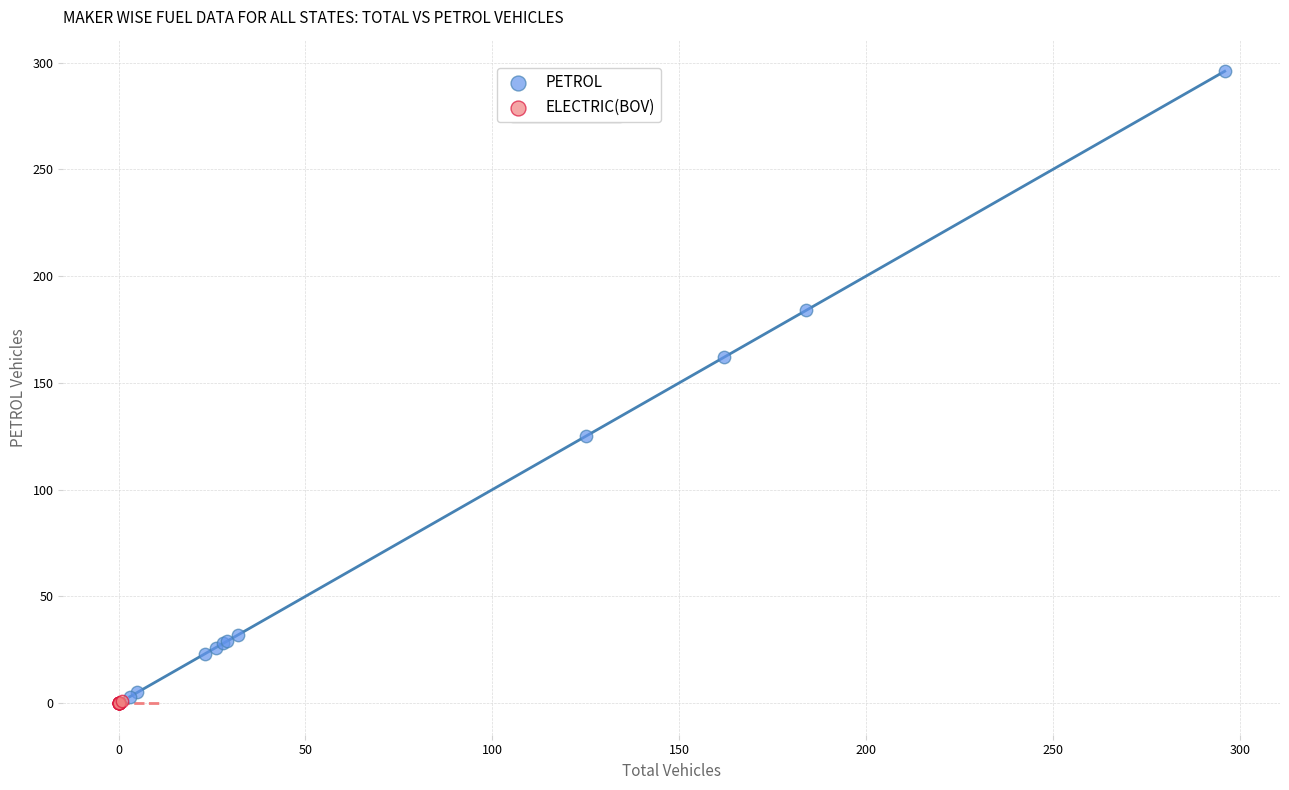

Which series reaches the maximum Y coordinate?

PETROL